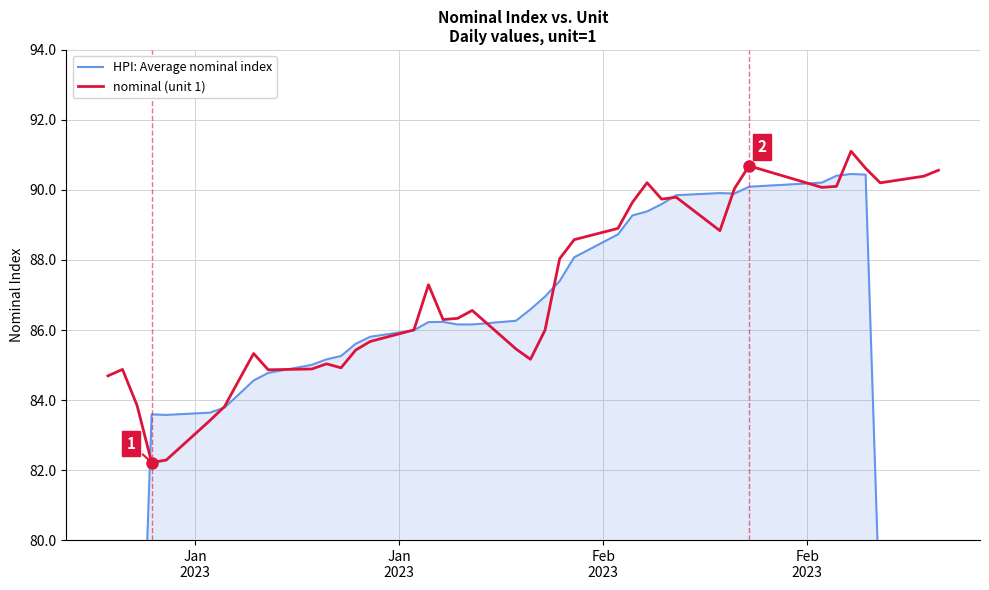

What is the maximum value for nominal (unit 1)?

91.1